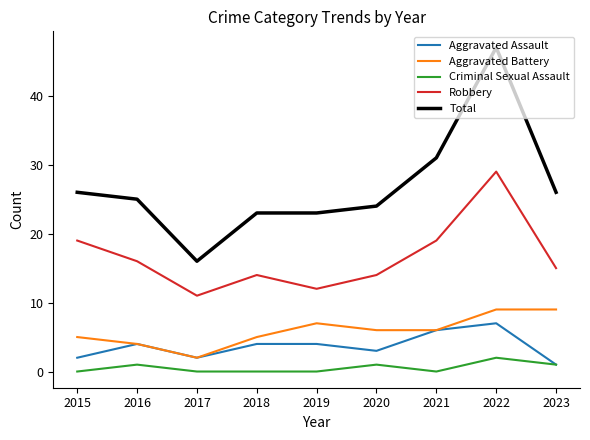

True or false: Total and Criminal Sexual Assault cross at least once.

False